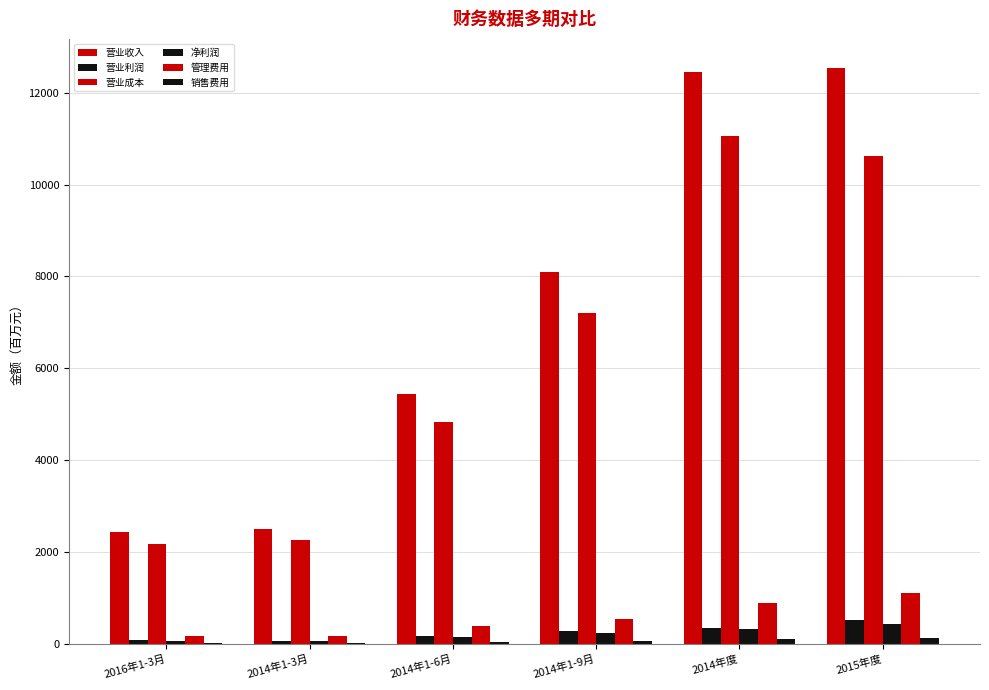

At which category is the sum across all series the highest?

2015年度